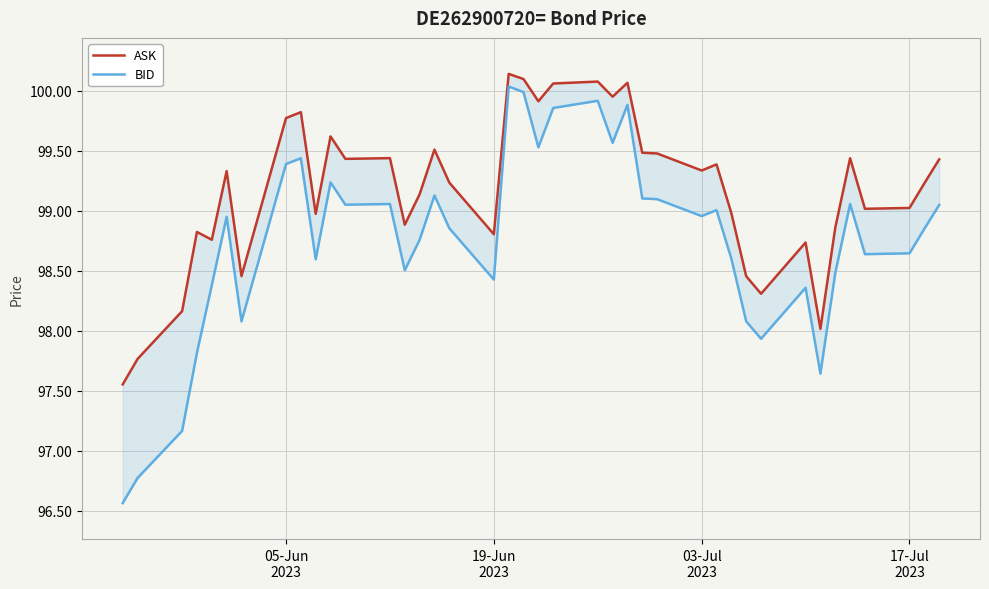

Is it true that ASK equals 39.0 at 10?

False